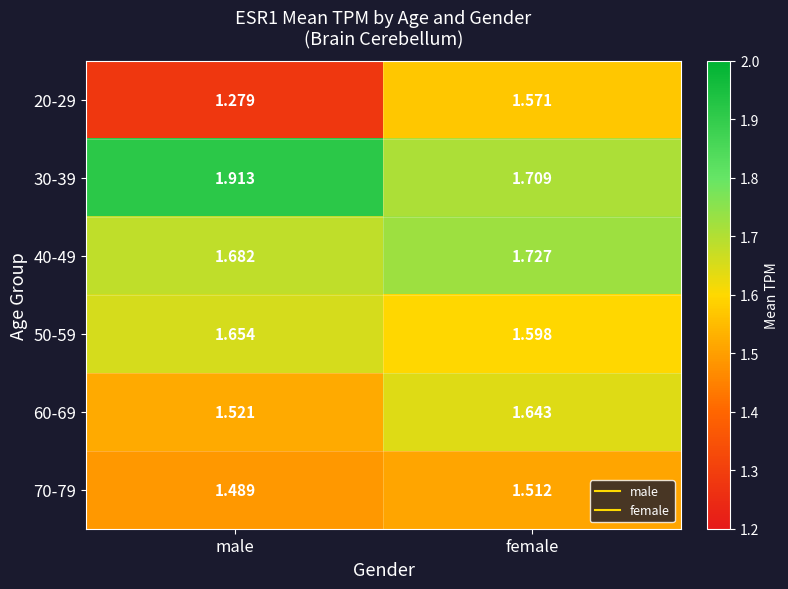

Which label corresponds to the largest value in the chart?

male